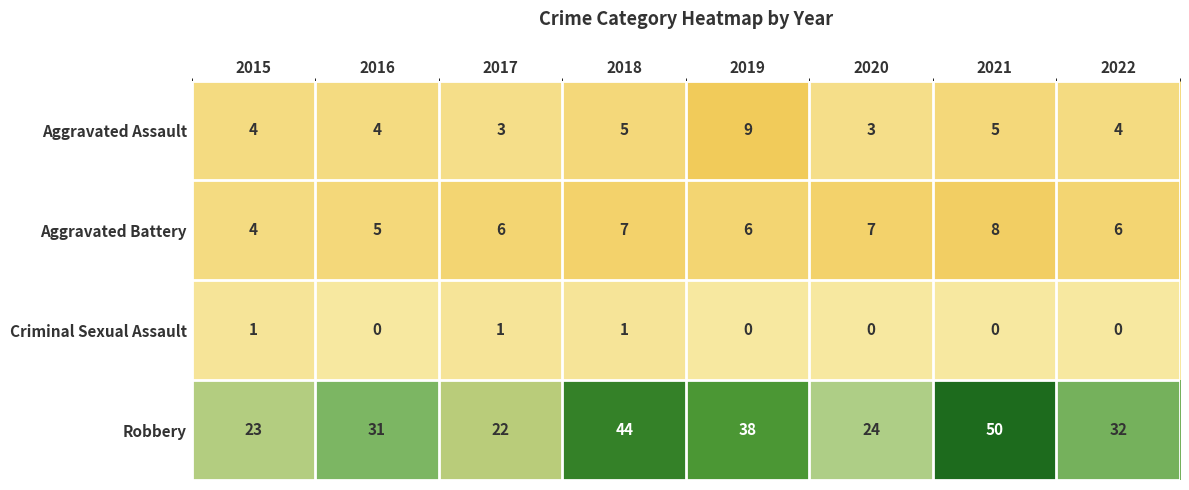

What is the difference between the highest and lowest values at 2017?

21